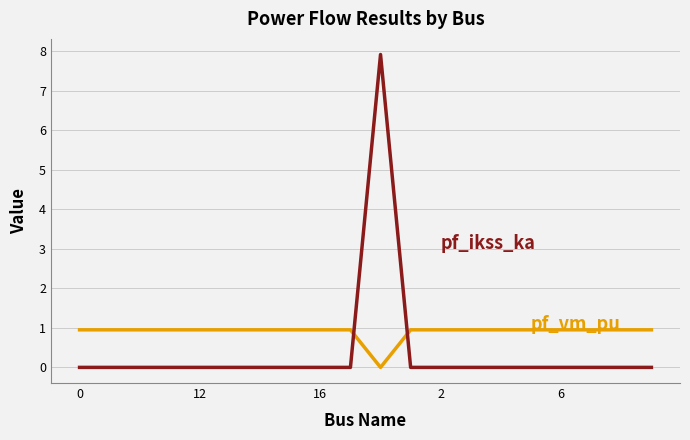

What is the greatest value displayed?

7.9